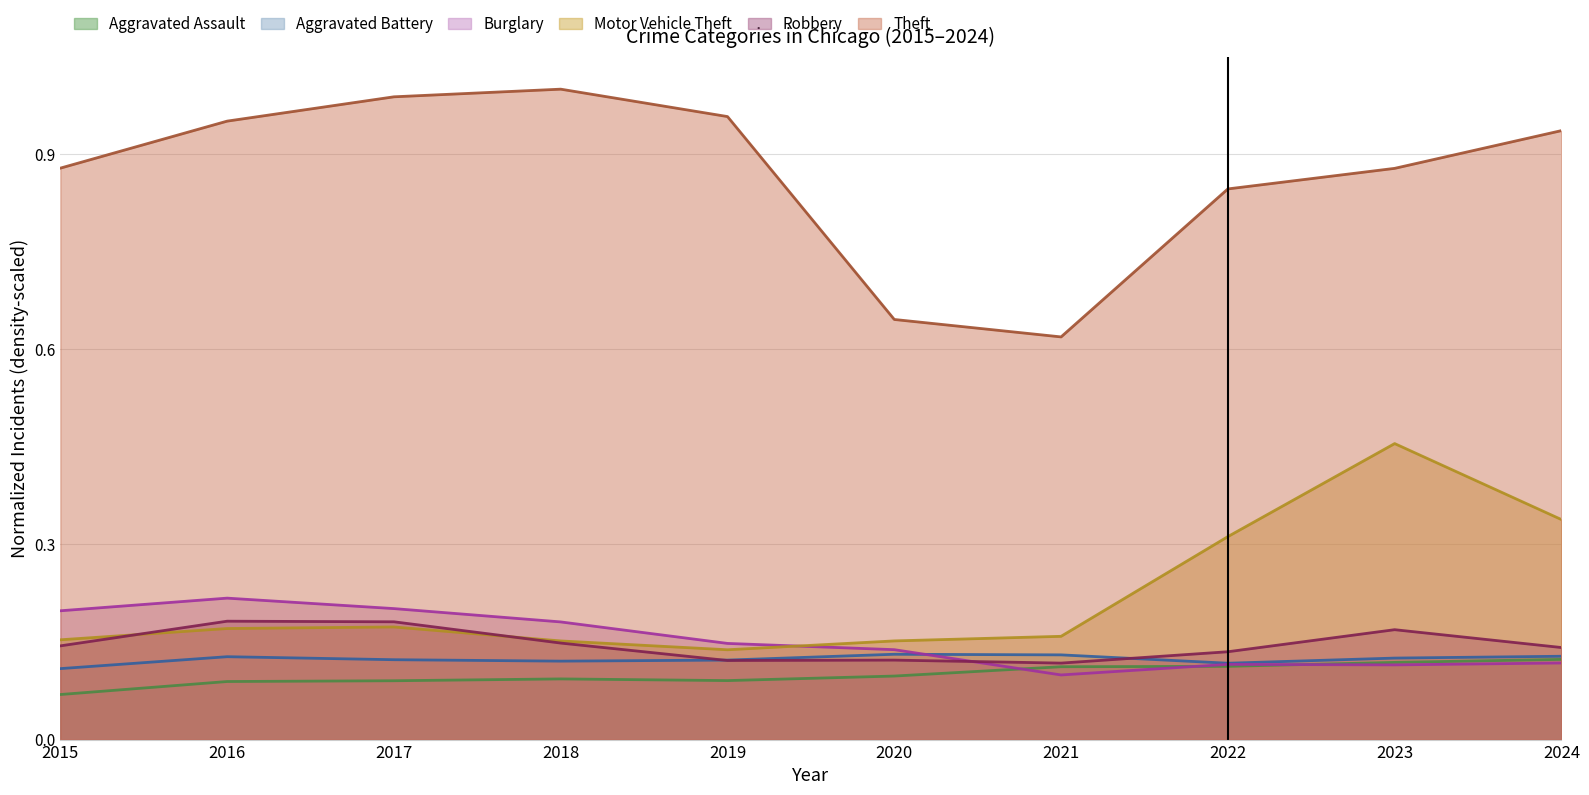

Reading left to right, transcribe all the data shown in this chart.

Aggravated Assault: 0.1	0.1	0.1	0.1	0.1	0.1	0.1	0.1	0.1	0.1
Aggravated Battery: 0.1	0.1	0.1	0.1	0.1	0.1	0.1	0.1	0.1	0.1
Burglary: 0.2	0.2	0.2	0.2	0.1	0.1	0.1	0.1	0.1	0.1
Motor Vehicle Theft: 0.2	0.2	0.2	0.2	0.1	0.2	0.2	0.3	0.5	0.3
Robbery: 0.1	0.2	0.2	0.1	0.1	0.1	0.1	0.1	0.2	0.1
Theft: 0.9	1.0	1.0	1.0	1.0	0.6	0.6	0.8	0.9	0.9